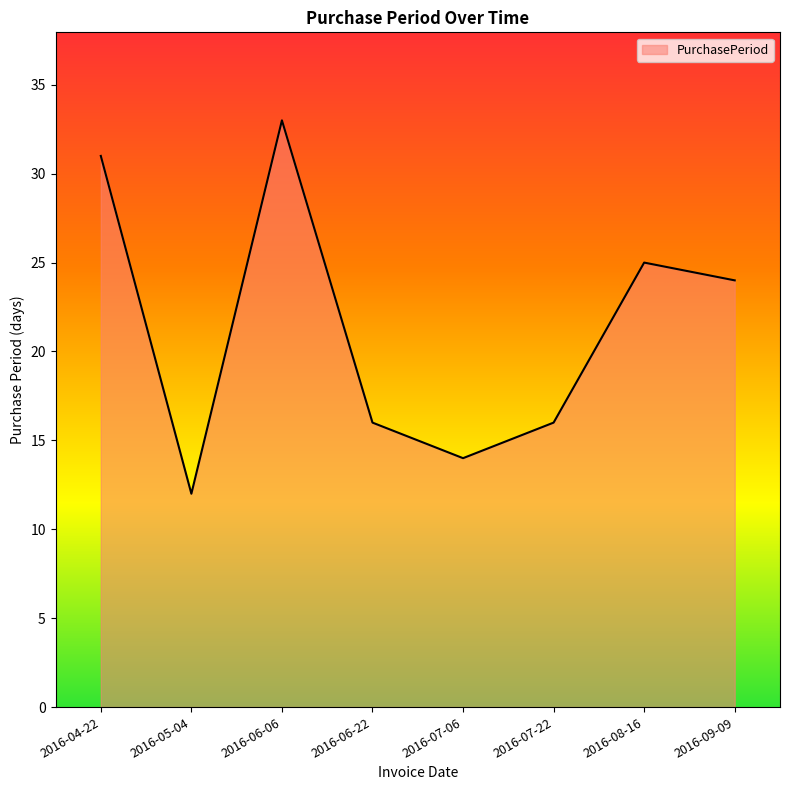

Reading left to right, transcribe all the data shown in this chart.

31	12	33	16	14	16	25	24